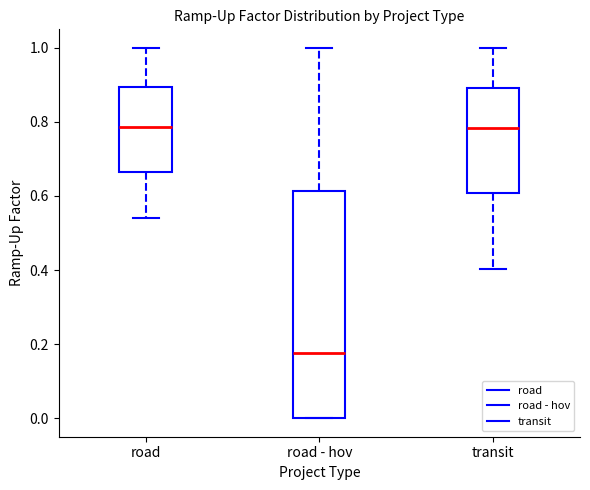

Reading left to right, transcribe this box plot: for each box, give where its median line is, the range the box spans, and where its two whiskers end, as read against the y-axis. The values are not printed on the chart, so give them approximately, as read against the axis.

road: median 0.78, box 0.66 to 0.90, whiskers 0.54 to 1.00
road - hov: median 0.18, box 0.00 to 0.62, whiskers 0.00 to 1.00
transit: median 0.78, box 0.60 to 0.90, whiskers 0.40 to 1.00